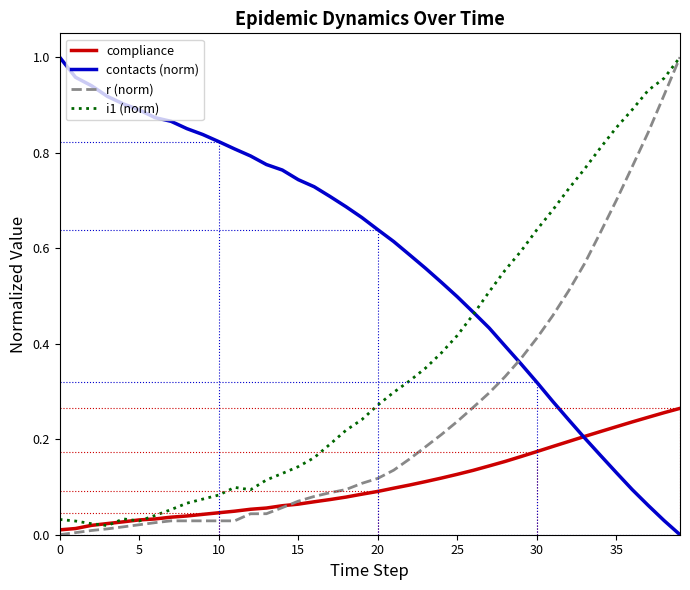

List the series in order of their overall mean, highest first.

contacts (norm), i1 (norm), r (norm), compliance